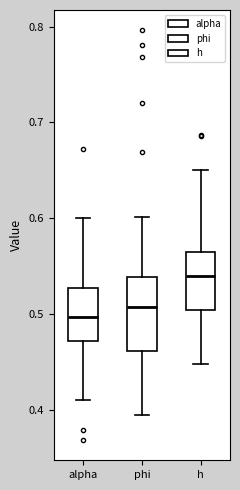

Reading left to right, transcribe this box plot: for each box, give where its median line is, the range the box spans, and where its two whiskers end, as read against the y-axis. The values are not printed on the chart, so give them approximately, as read against the axis.

alpha: median 0.50, box 0.47 to 0.53, whiskers 0.41 to 0.60
phi: median 0.51, box 0.46 to 0.54, whiskers 0.39 to 0.60
h: median 0.54, box 0.50 to 0.56, whiskers 0.45 to 0.65